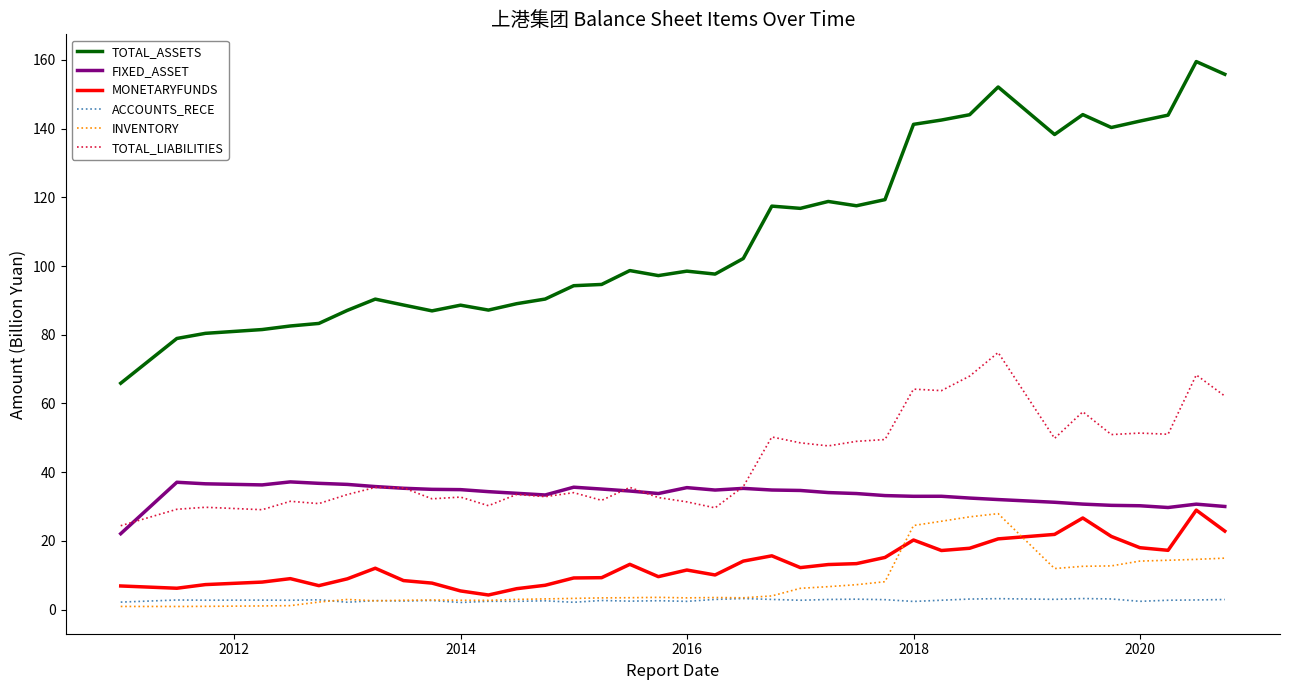

Which series has the largest range (max minus min)?

TOTAL_ASSETS